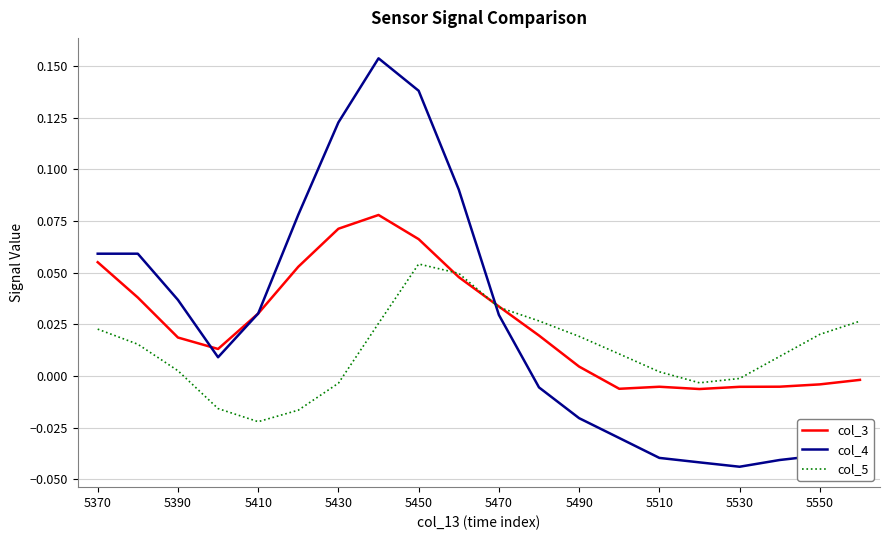

At how many categories does at least one series exceed 0?

18